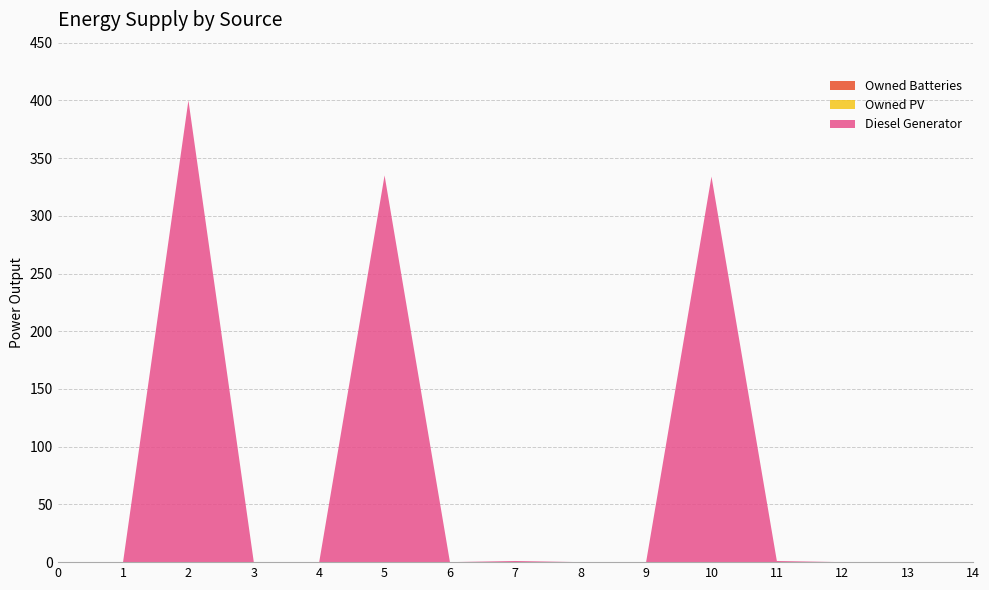

Reading right to left, list all the values displayed in this chart.

Diesel Generator: 0.0	0.0	0.0	1.0	334.0	0.0	0.0	1.0	0.0	335.0	0.0	0.0	400.0	0.0	0.0
Owned PV: 0.0	0.0	0.0	0.0	0.0	0.0	0.0	0.0	0.0	0.0	0.0	0.0	0.0	0.0	0.0
Owned Batteries: 0.0	0.0	0.0	0.0	0.0	0.0	0.0	0.0	0.0	0.0	0.0	0.0	0.0	0.0	0.0